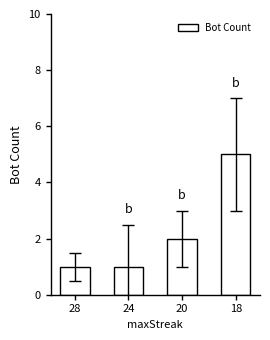

What is the value of the 2nd bar from the left?

1